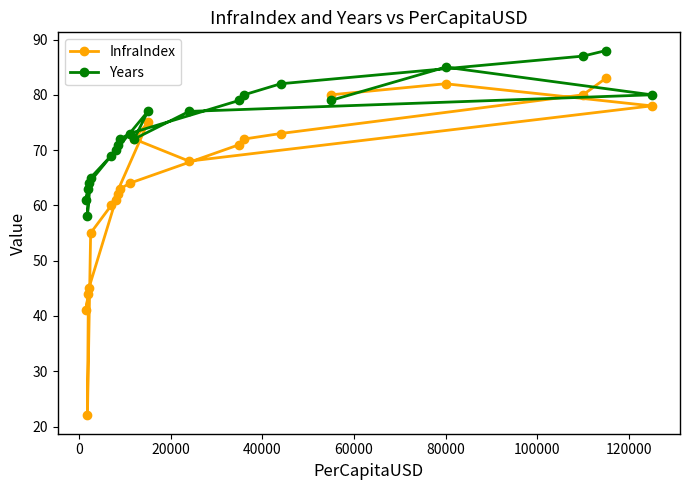

Which series has the widest spread of values?

InfraIndex